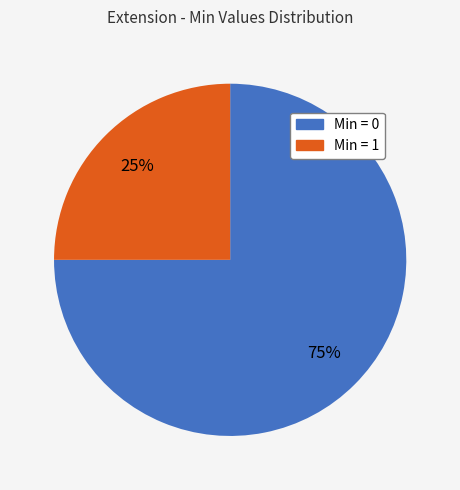

How many slices are in this pie chart?

2